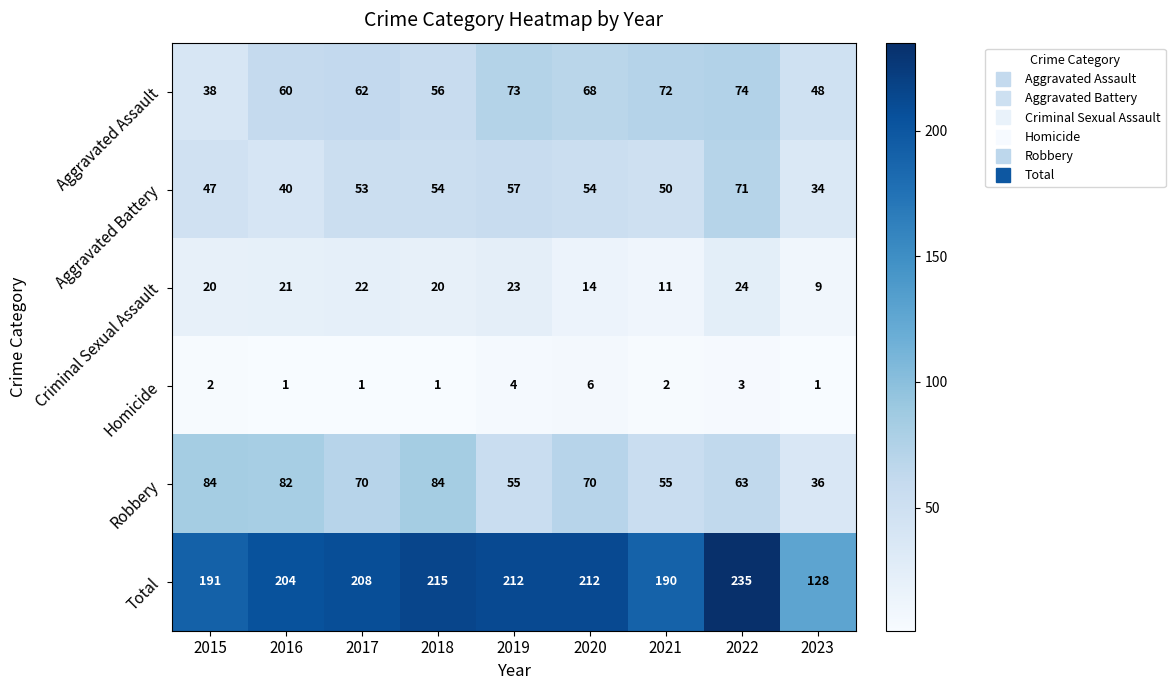

What is the difference between the highest and lowest values at 2016?

203